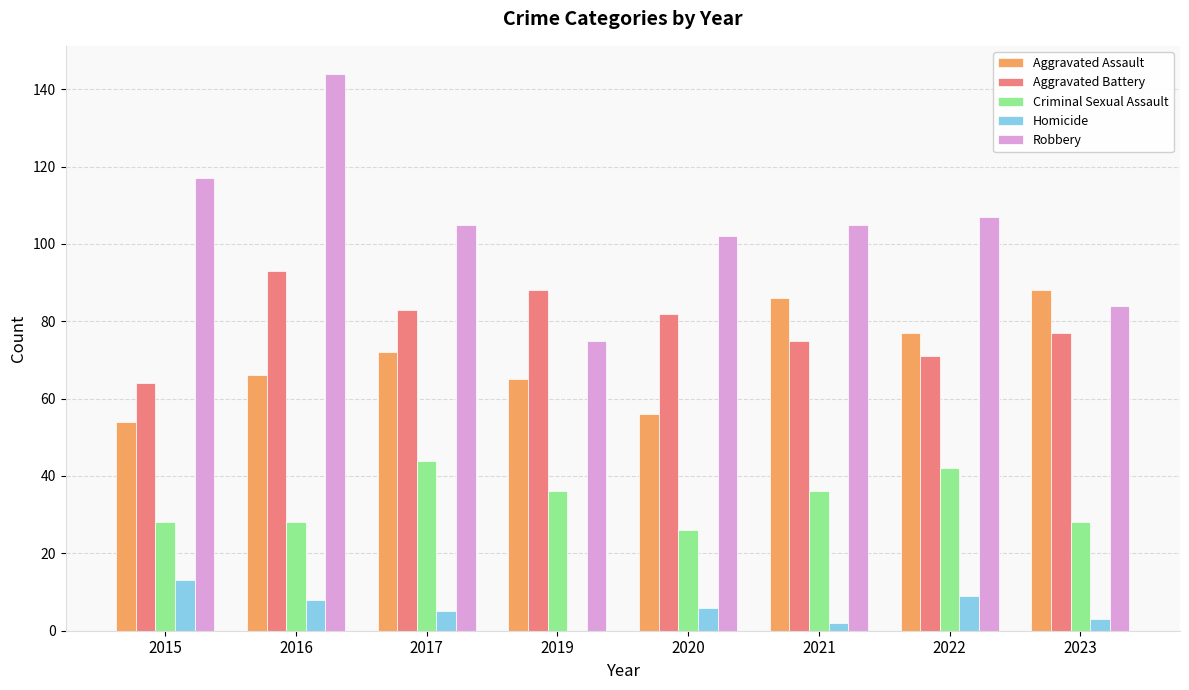

What is the maximum value shown in the chart?

144